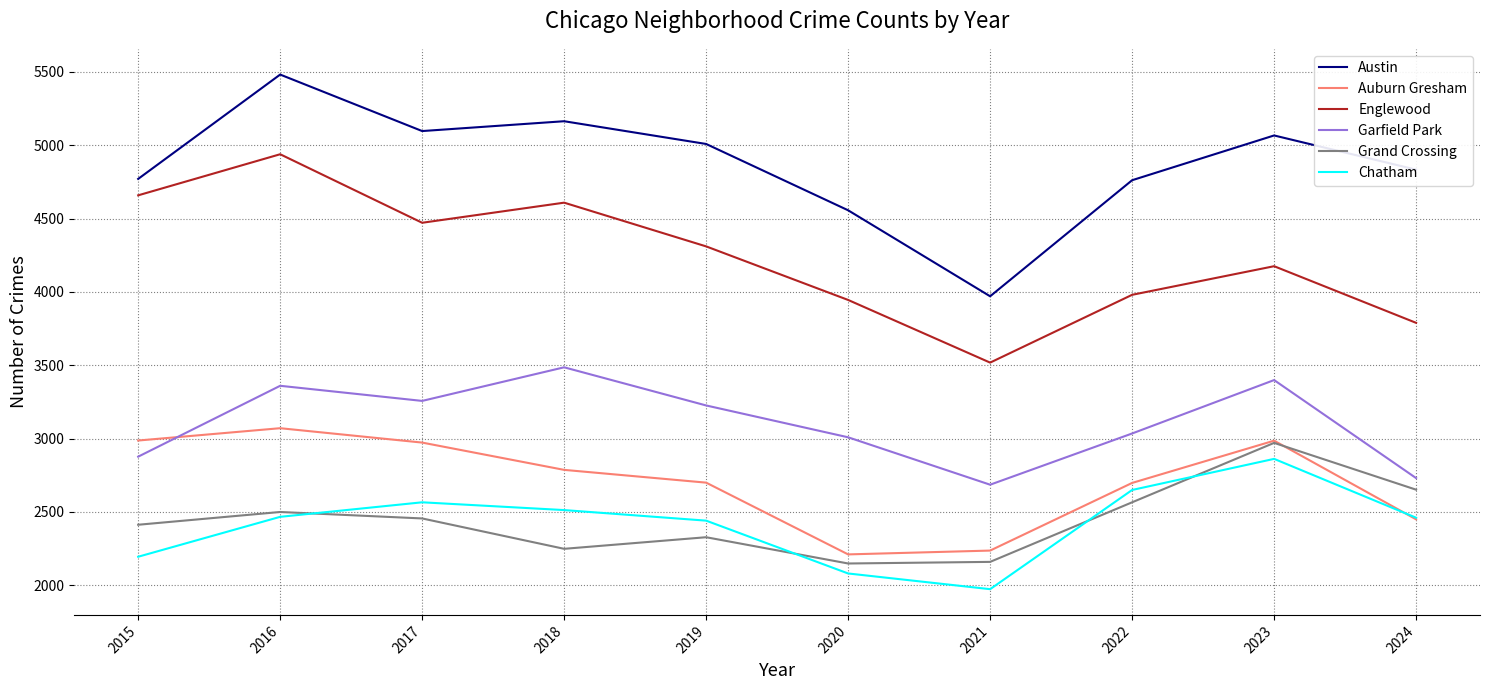

In Chatham, how many points are lower than both neighbors (excluding endpoints)?

1